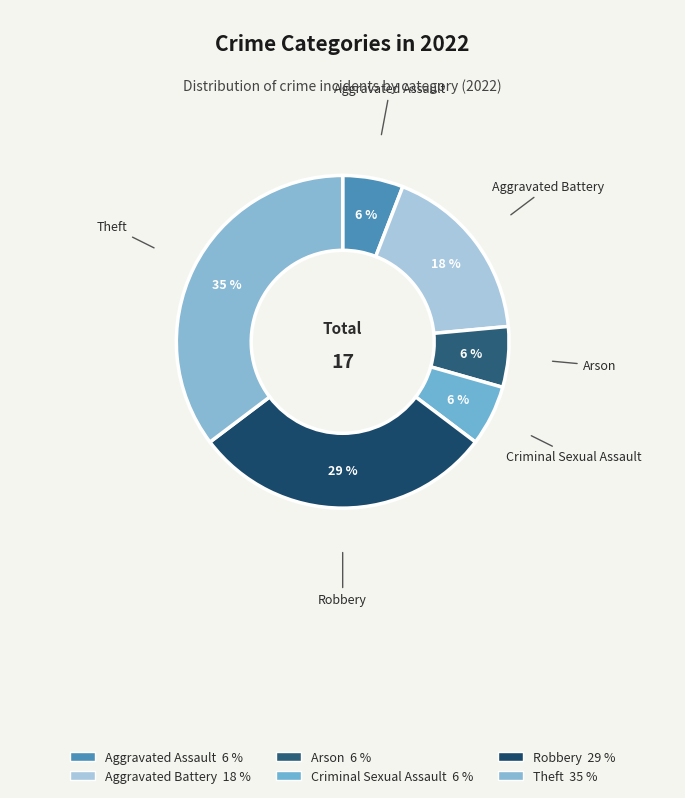

How many slices are in this pie chart?

6